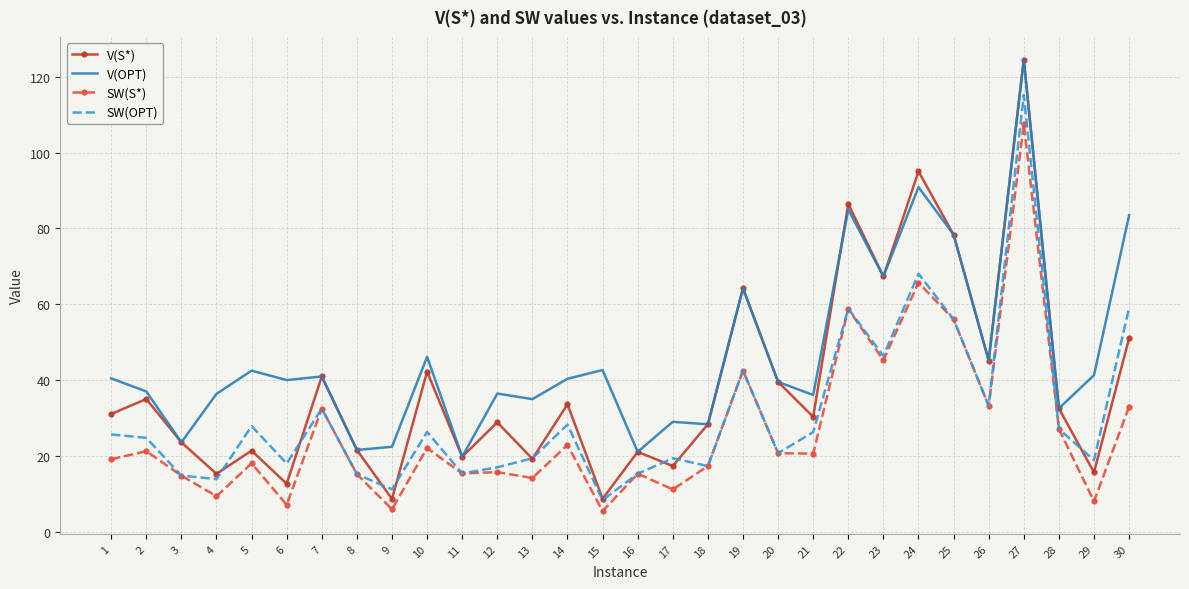

What is the total value across all series at 29?

83.8